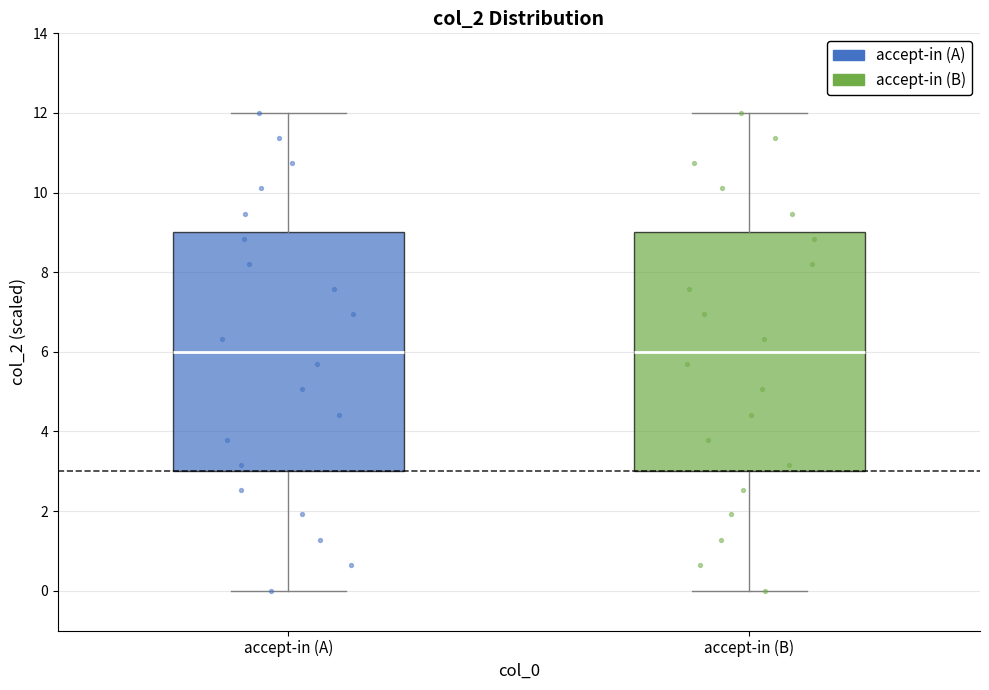

Reading left to right, transcribe this box plot: for each box, give where its median line is, the range the box spans, and where its two whiskers end, as read against the y-axis. The values are not printed on the chart, so give them approximately, as read against the axis.

accept-in (A): median 6, box 3 to 9, whiskers 0 to 12
accept-in (B): median 6, box 3 to 9, whiskers 0 to 12